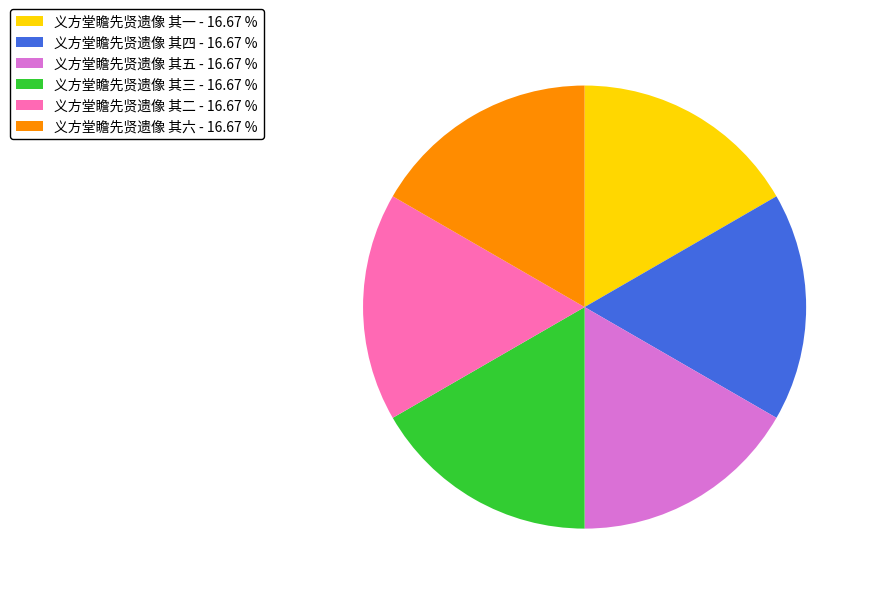

Is the sum of 义方堂瞻先贤遗像 其三 - 16.67 % and 义方堂瞻先贤遗像 其六 - 16.67 % greater than half?

No